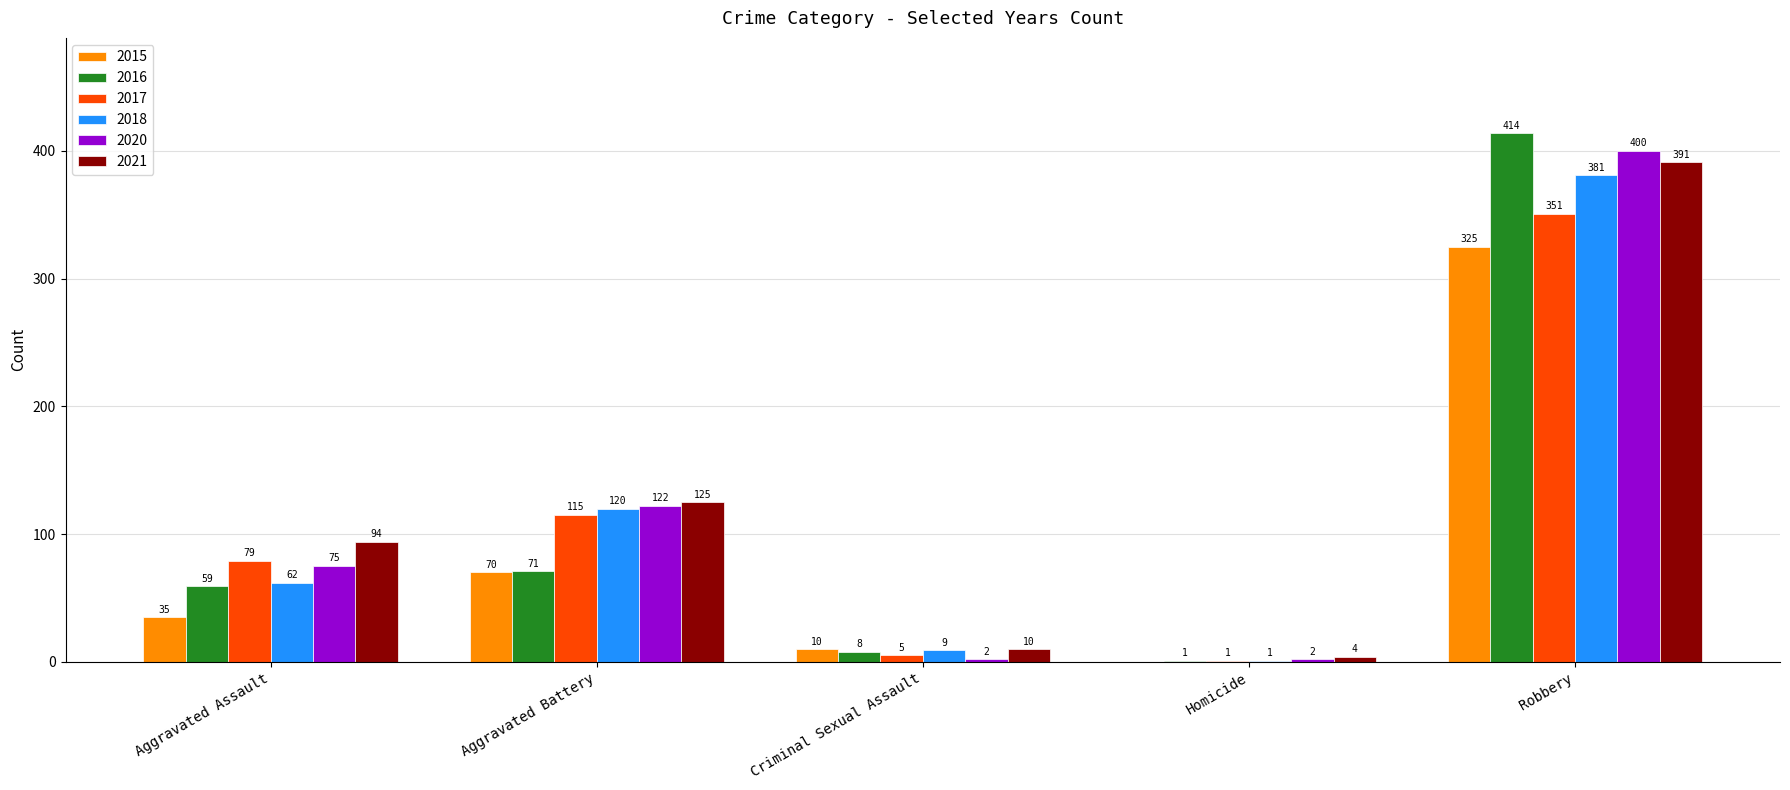

At which category is the sum across all series the highest?

Robbery